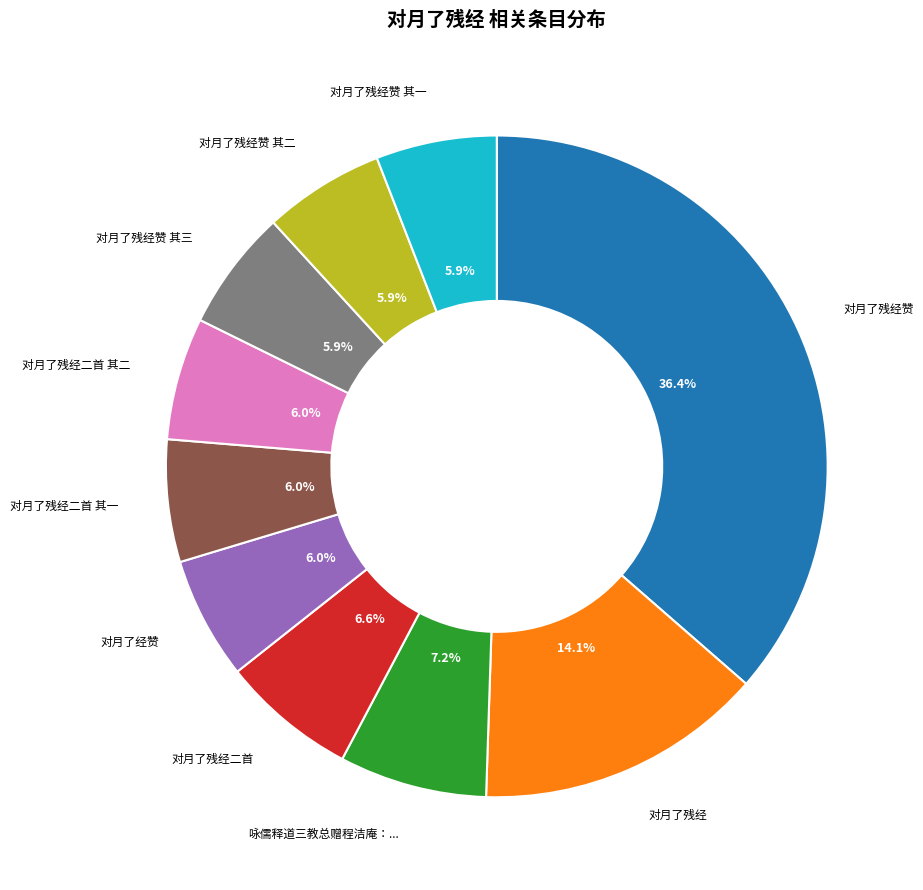

Is there a majority slice in this chart?

No